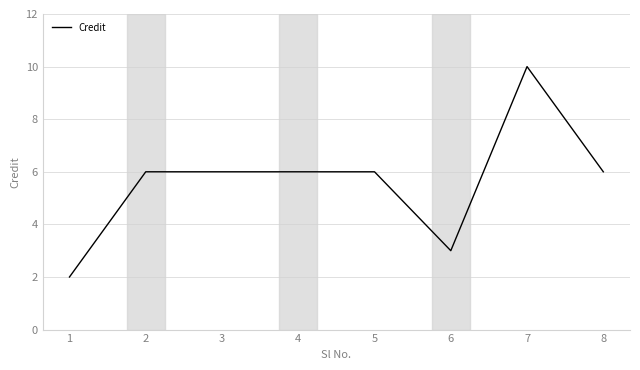

Reading left to right, transcribe all the data shown in this chart.

1=2	2=6	3=6	4=6	5=6	6=3	7=10	8=6